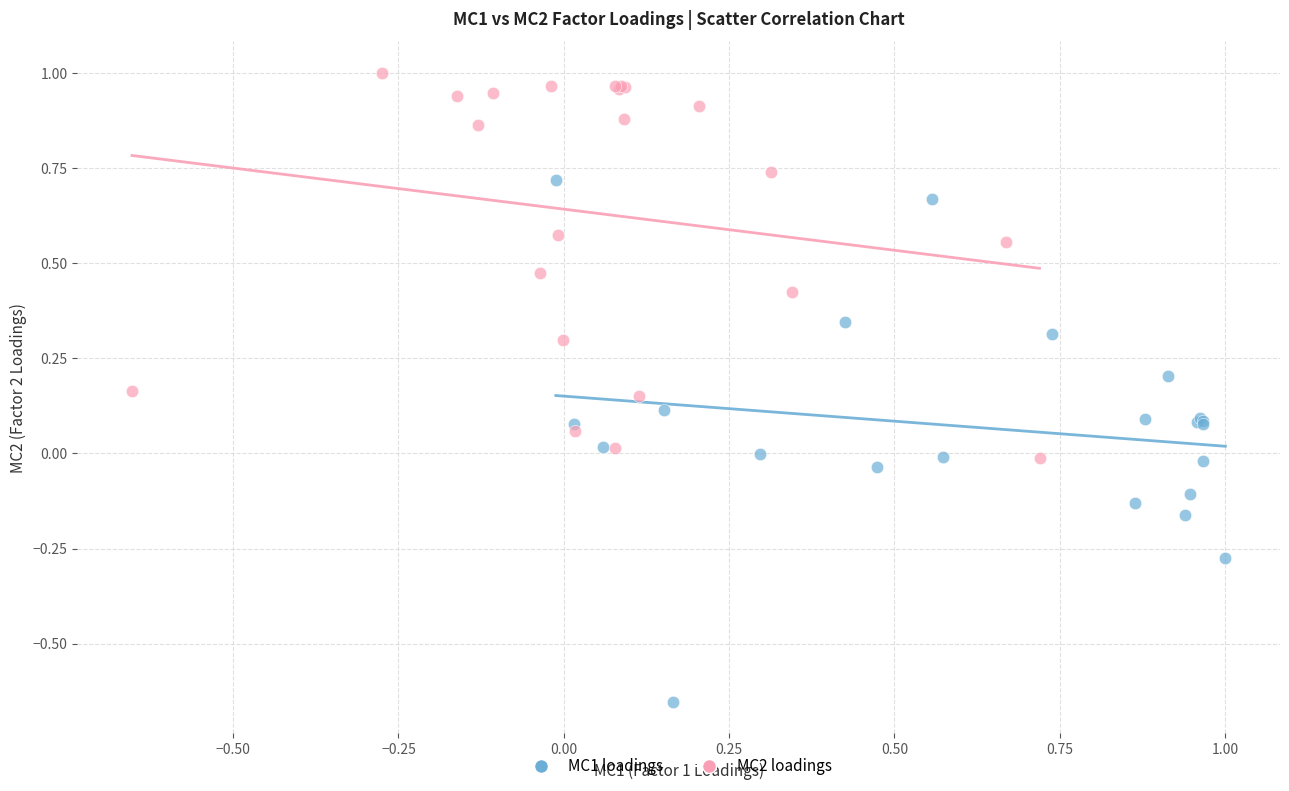

Which series has the largest Y range (max minus min)?

MC1 loadings